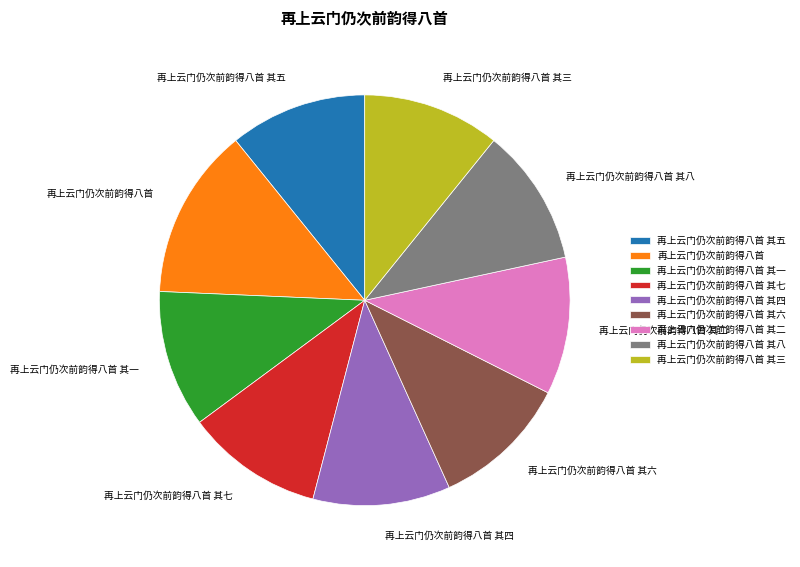

Is 再上云门仍次前韵得八首 其四 the majority of the pie?

No